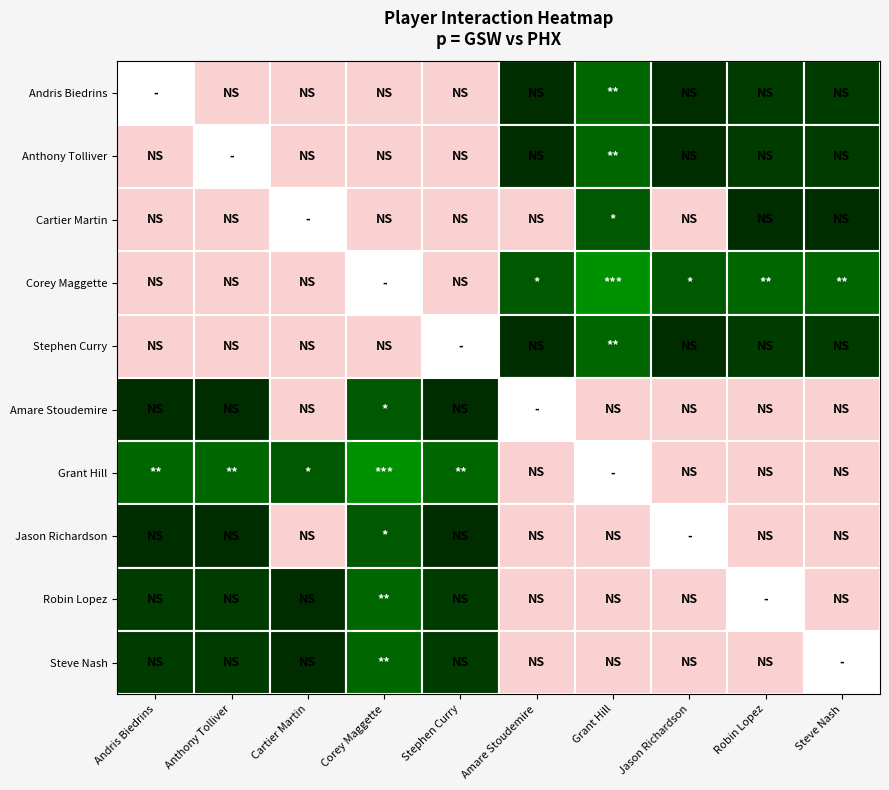

Which series has the largest total across all categories?

Grant Hill